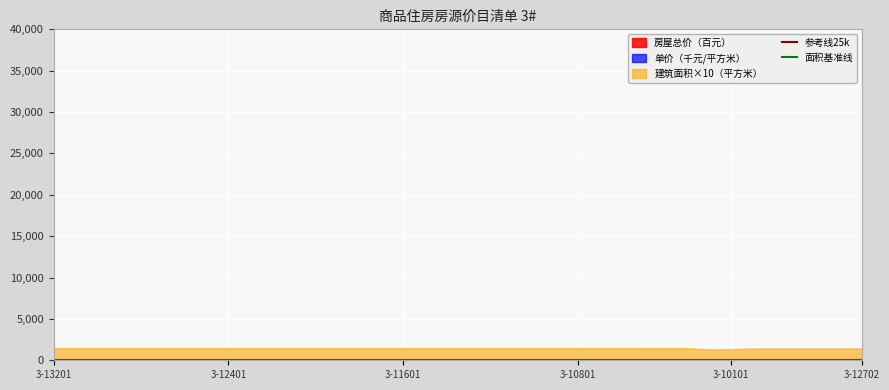

Which series has the widest spread of values?

建筑面积×10（平方米）